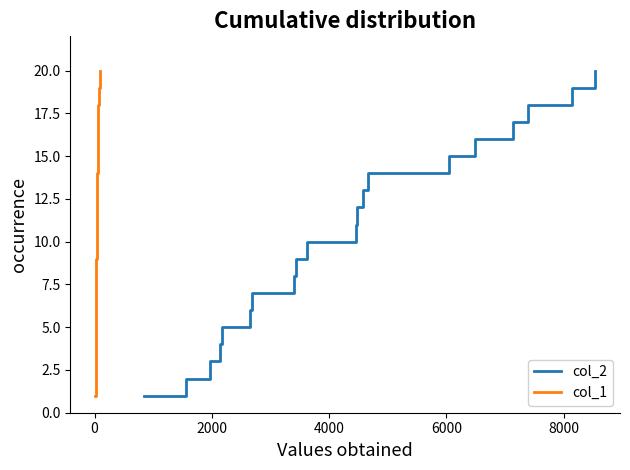

What are all the series names shown in the legend?

col_2, col_1